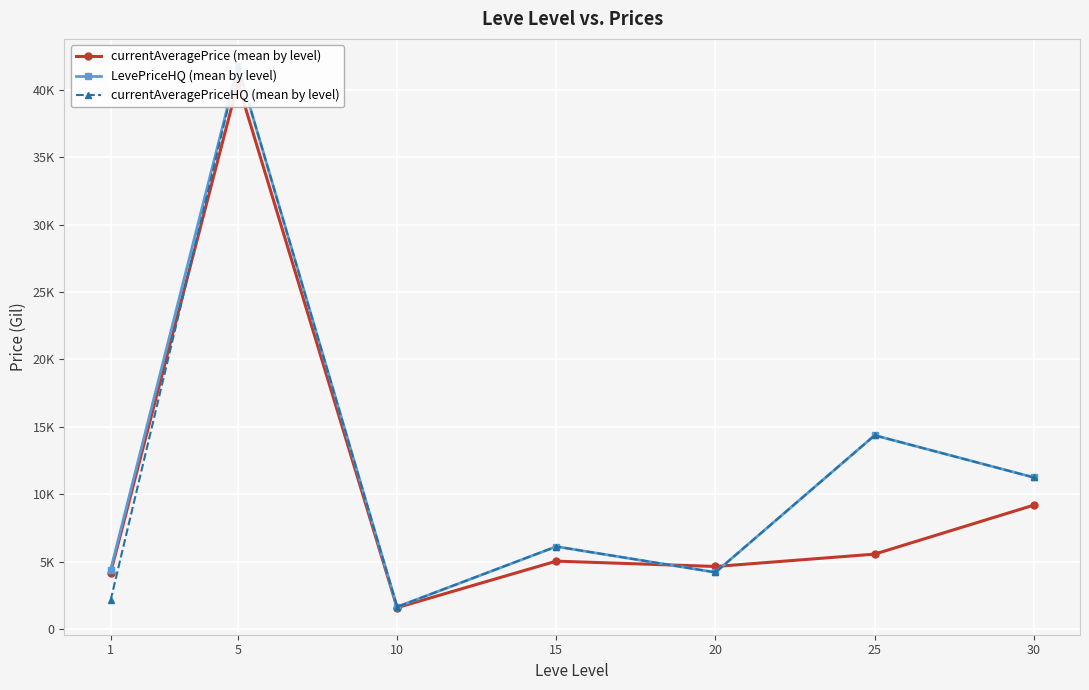

How many lines are shown in the chart?

3